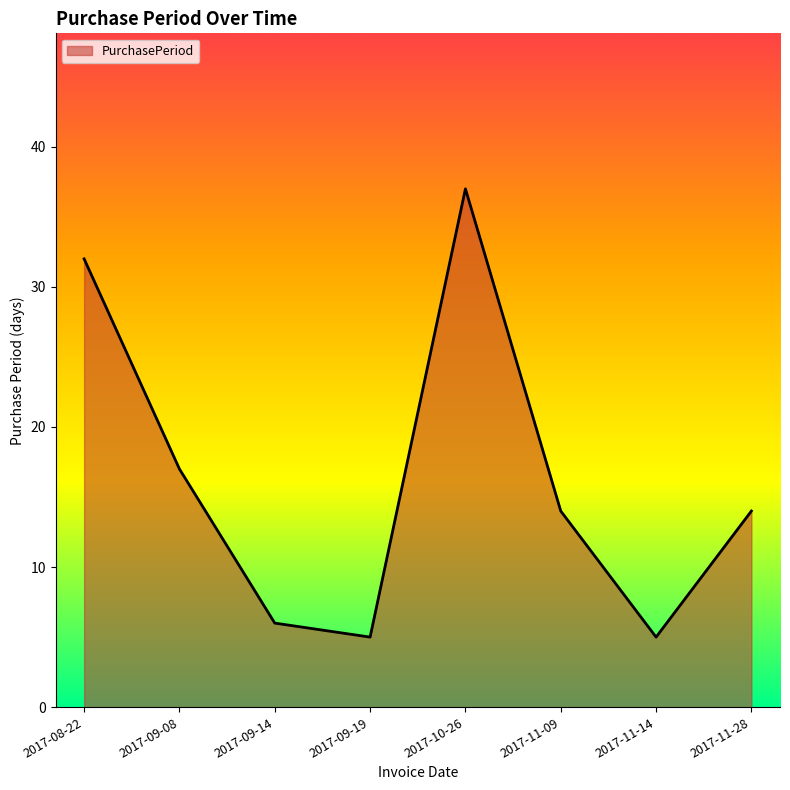

Which category has the highest value across all series?

2017-10-26